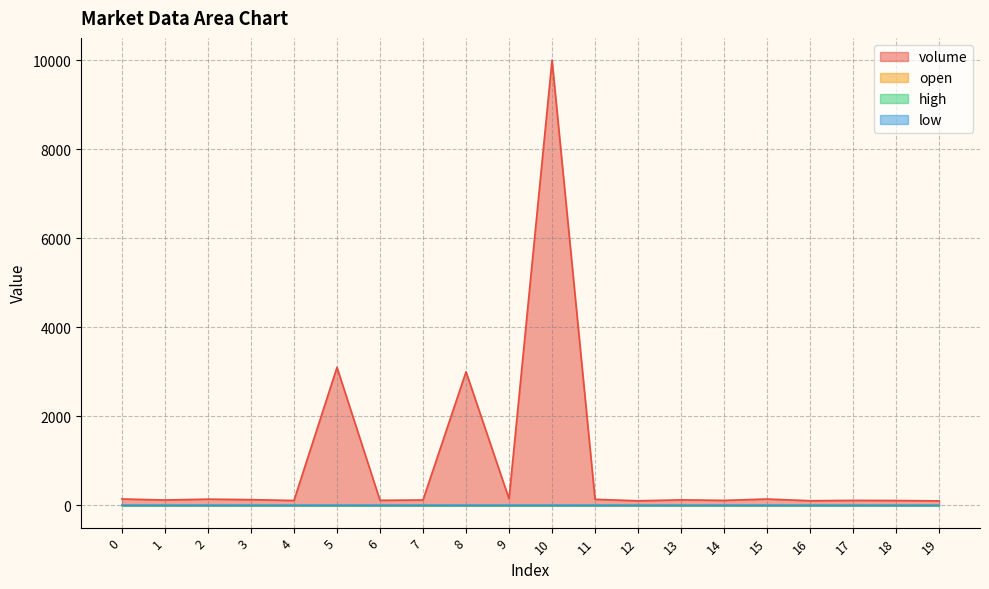

Read the volume value at 16.

104.3